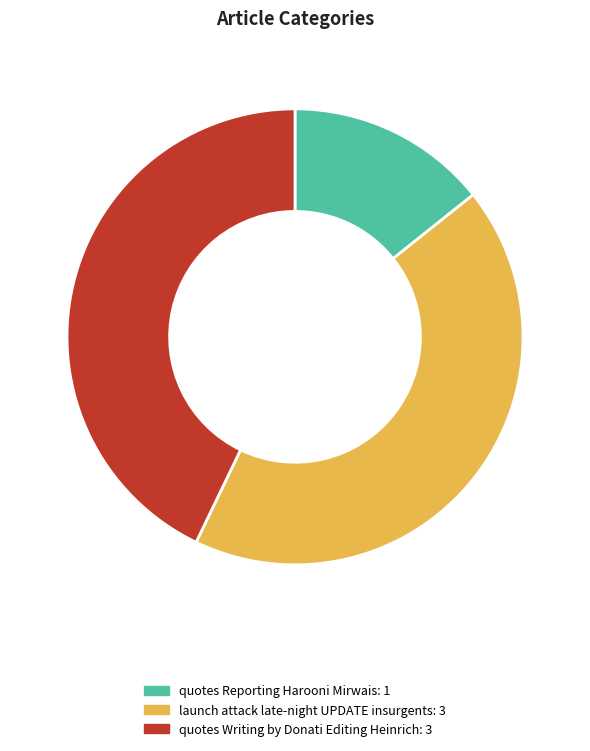

Combined, do quotes Writing by Donati Editing Heinrich and quotes Reporting Harooni Mirwais account for over 50%?

Yes